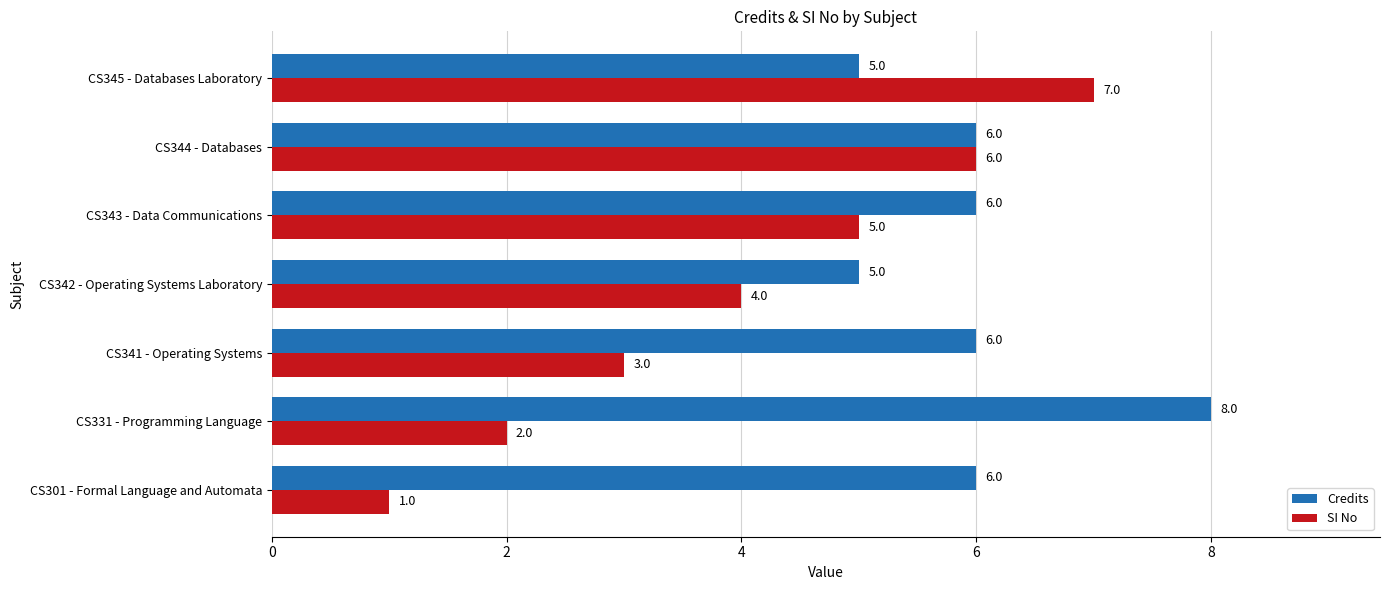

Which series has the largest total across all categories?

Credits